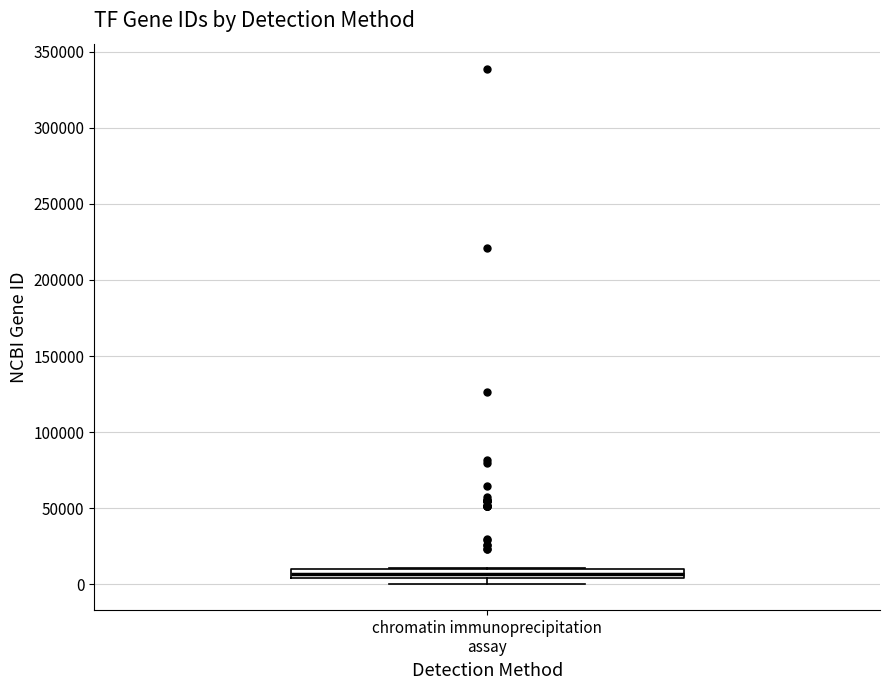

Where is the upper edge of the box for chromatin immunoprecipitation assay on the y-axis? The values are not printed on the chart, so give them approximately, as read against the axis.

10000